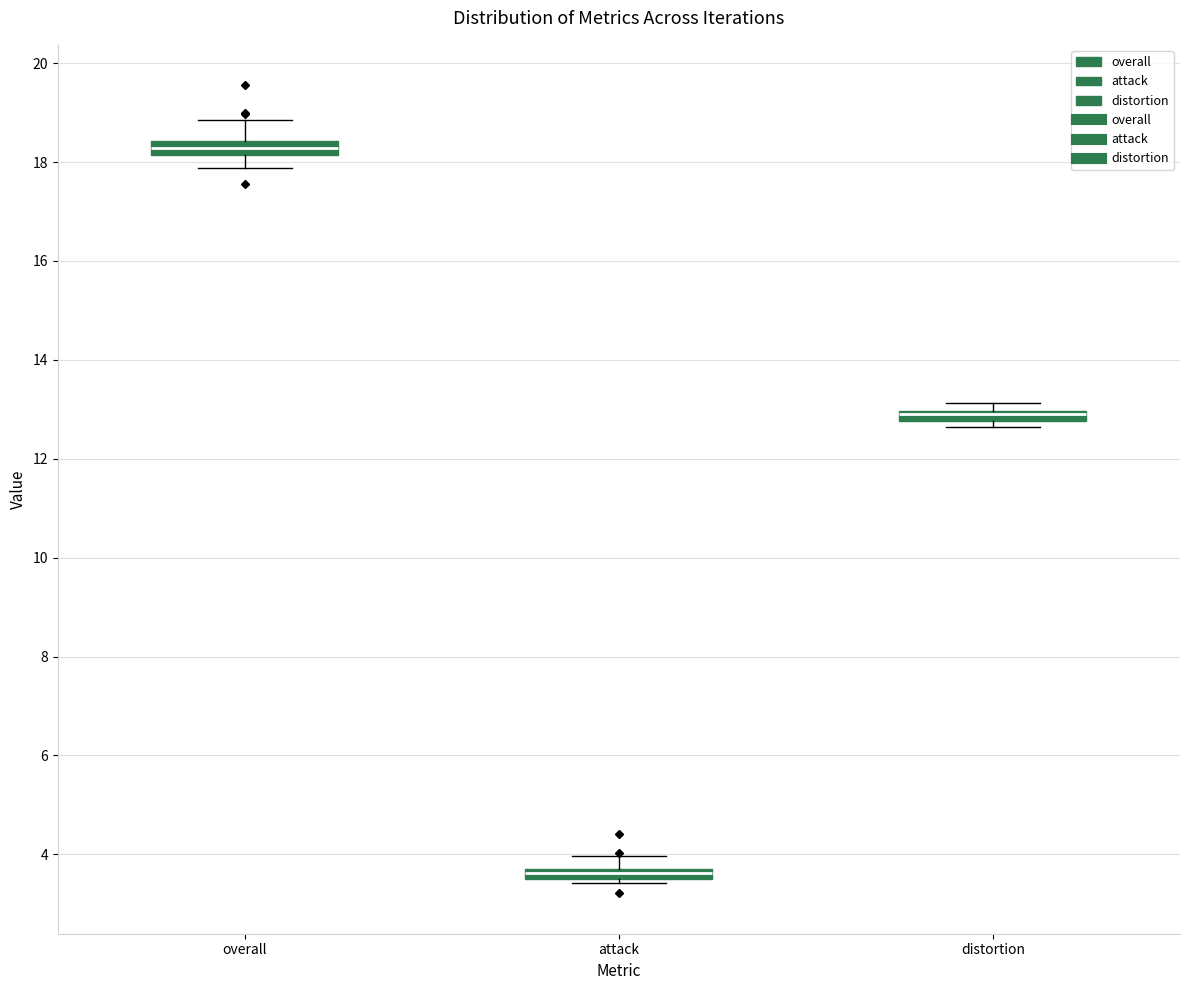

Where is the upper edge of the box for distortion on the y-axis? The values are not printed on the chart, so give them approximately, as read against the axis.

13.0